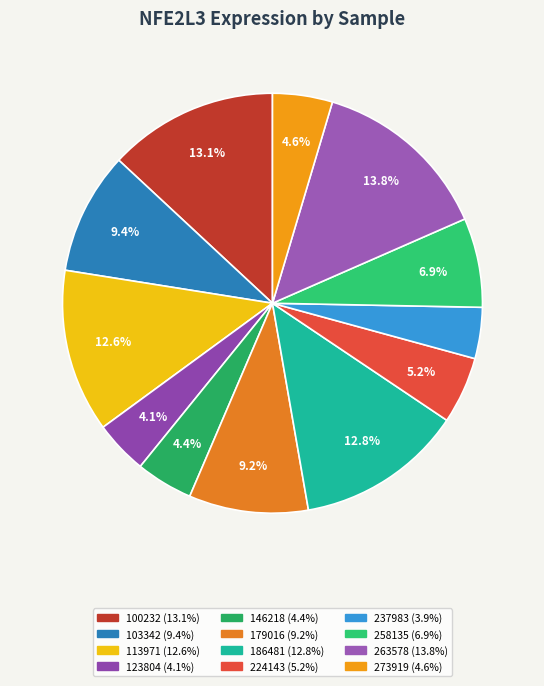

Count the number of slices in the pie.

12